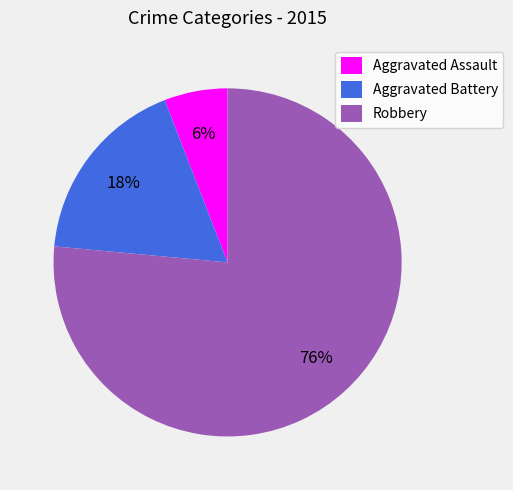

To the nearest percent, what is the combined percentage of Aggravated Battery and Aggravated Assault?

24%